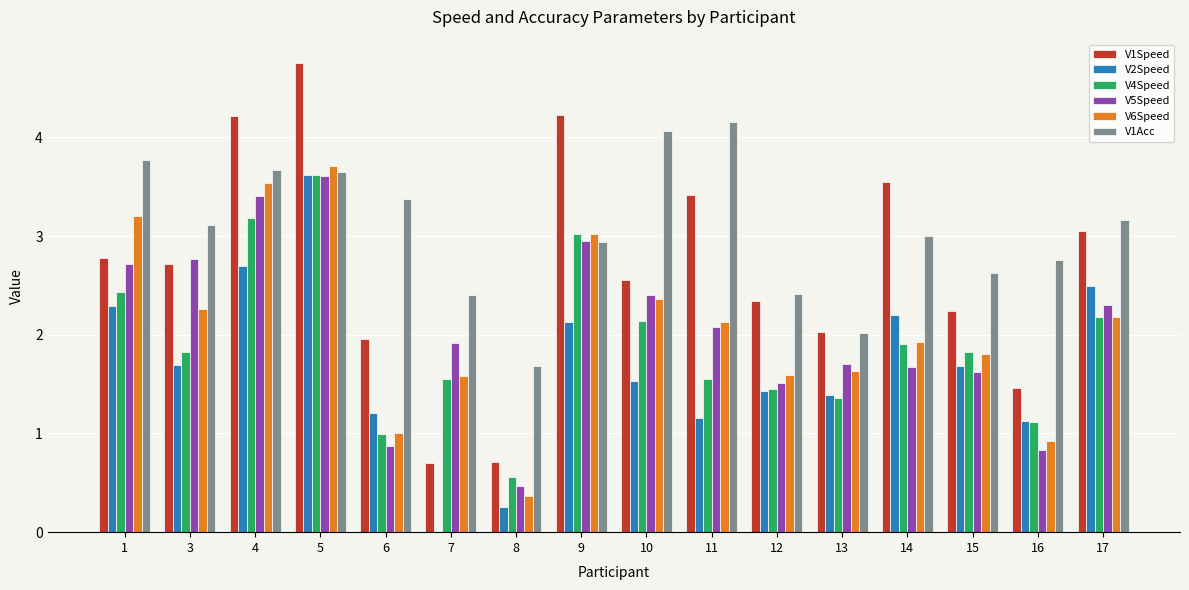

True or false: V4Speed has a value of 0.4 at 6.

False